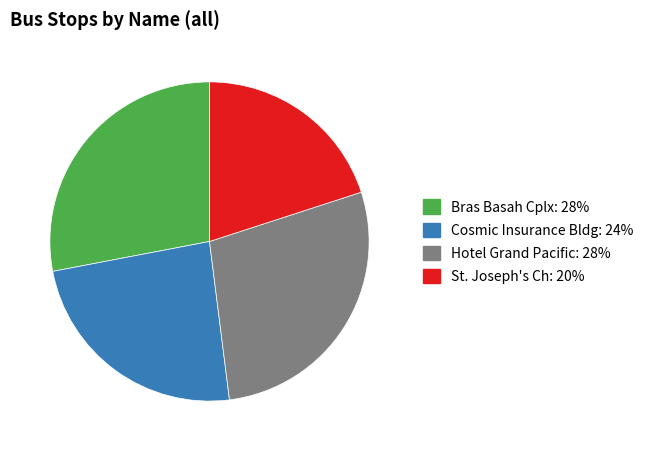

What is the smallest slice in the pie chart?

St. Joseph's Ch